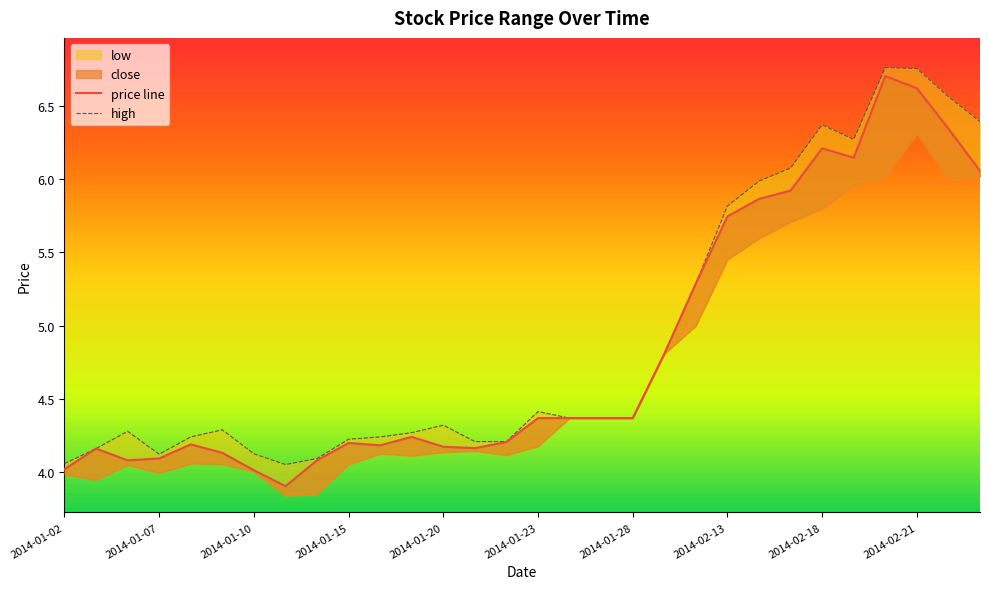

Rank the categories by value from lowest to highest.

2014-01-13, 2014-01-10, 2014-01-02, 2014-01-06, 2014-01-14, 2014-01-07, 2014-01-09, 2014-01-03, 2014-01-21, 2014-01-20, 2014-01-16, 2014-01-08, 2014-01-15, 2014-01-22, 2014-01-17, 2014-01-23, 2014-01-24, 2014-01-27, 2014-01-28, 2014-02-11, 2014-02-12, 2014-02-13, 2014-02-14, 2014-02-17, 2014-02-25, 2014-02-19, 2014-02-18, 2014-02-24, 2014-02-21, 2014-02-20